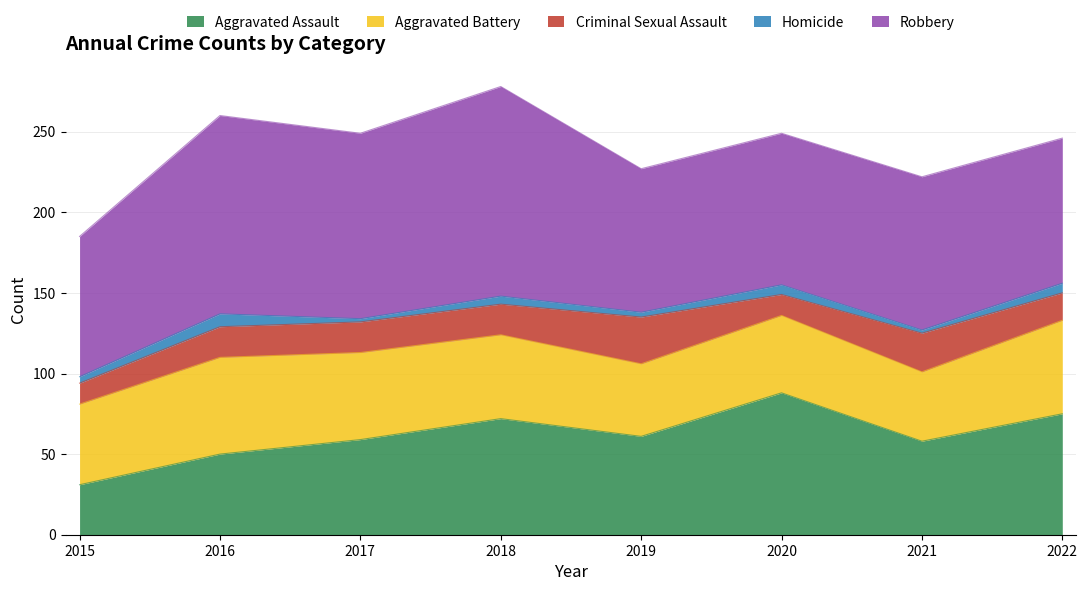

What is the difference between the highest and lowest values at 2022?

84